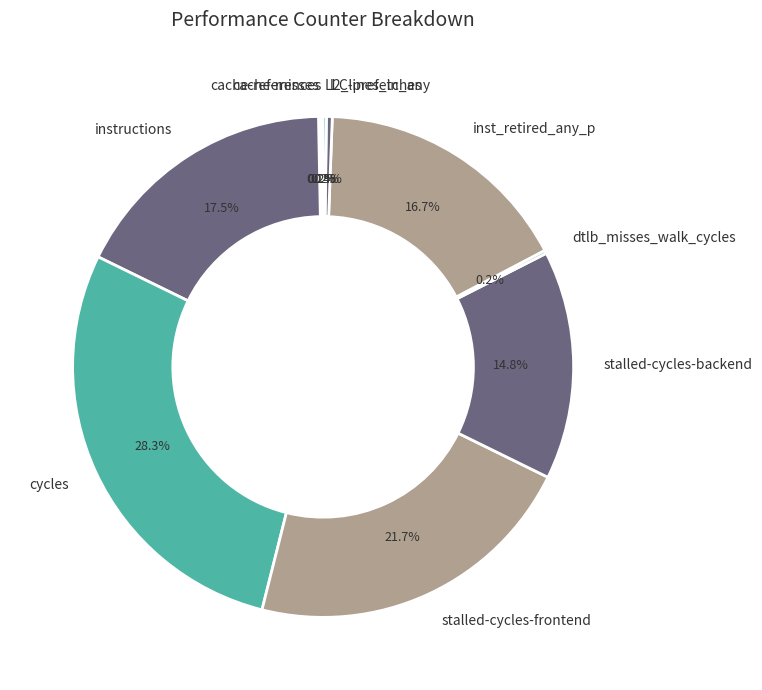

What is the ratio of the value at cycles to the value at stalled-cycles-frontend?

1.3